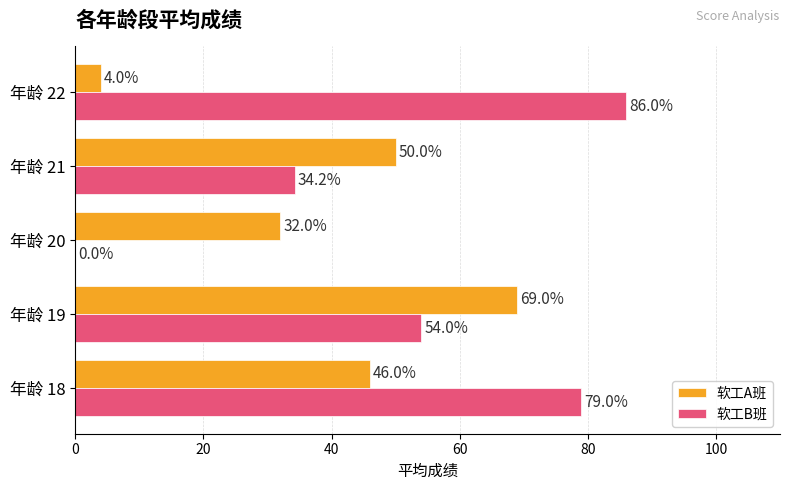

How many distinct data groups are displayed?

2